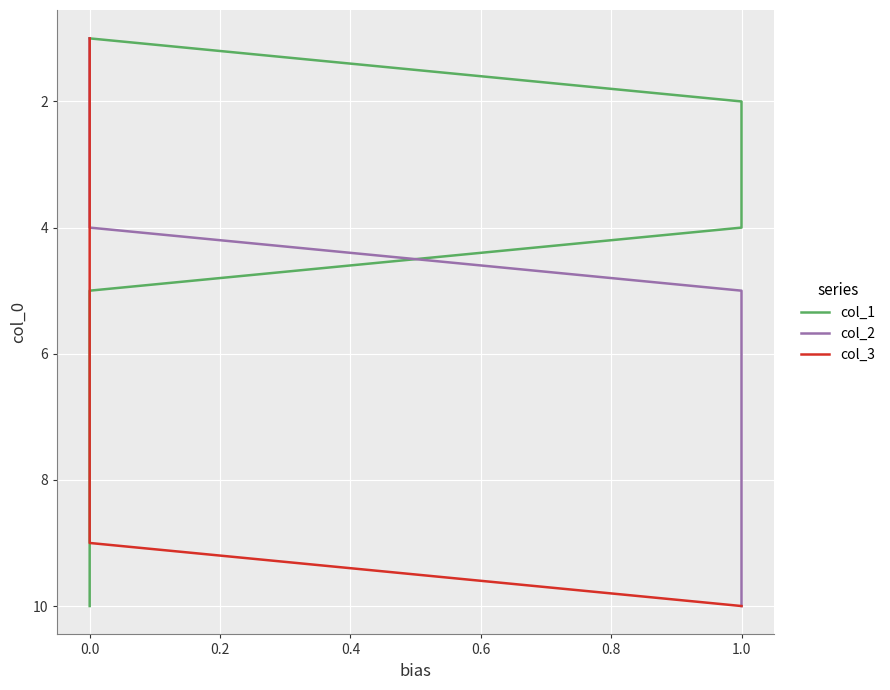

Rank the series by their maximum value, from lowest to highest.

col_1, col_2, col_3